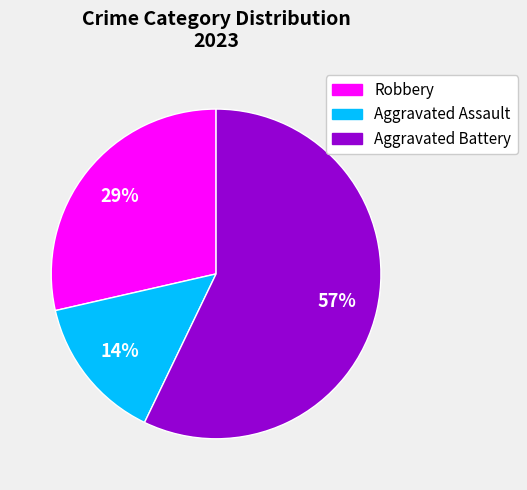

Rank the categories by value from lowest to highest.

Aggravated Assault, Robbery, Aggravated Battery